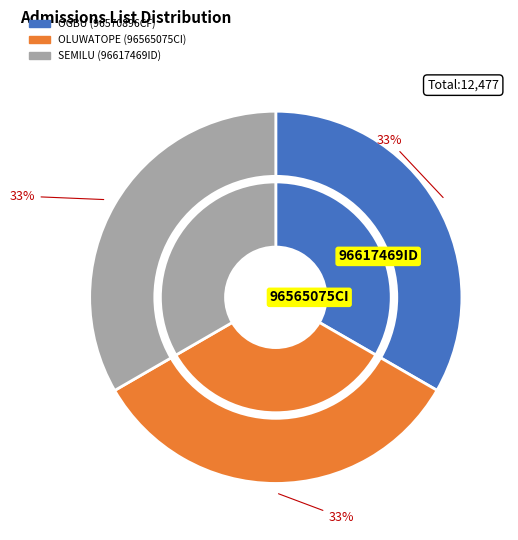

To the nearest percent, what is the combined percentage of SEMILU SHADIA AJOKE and OLUWATOPE OMOBOLAJI FLORENCE?

67%